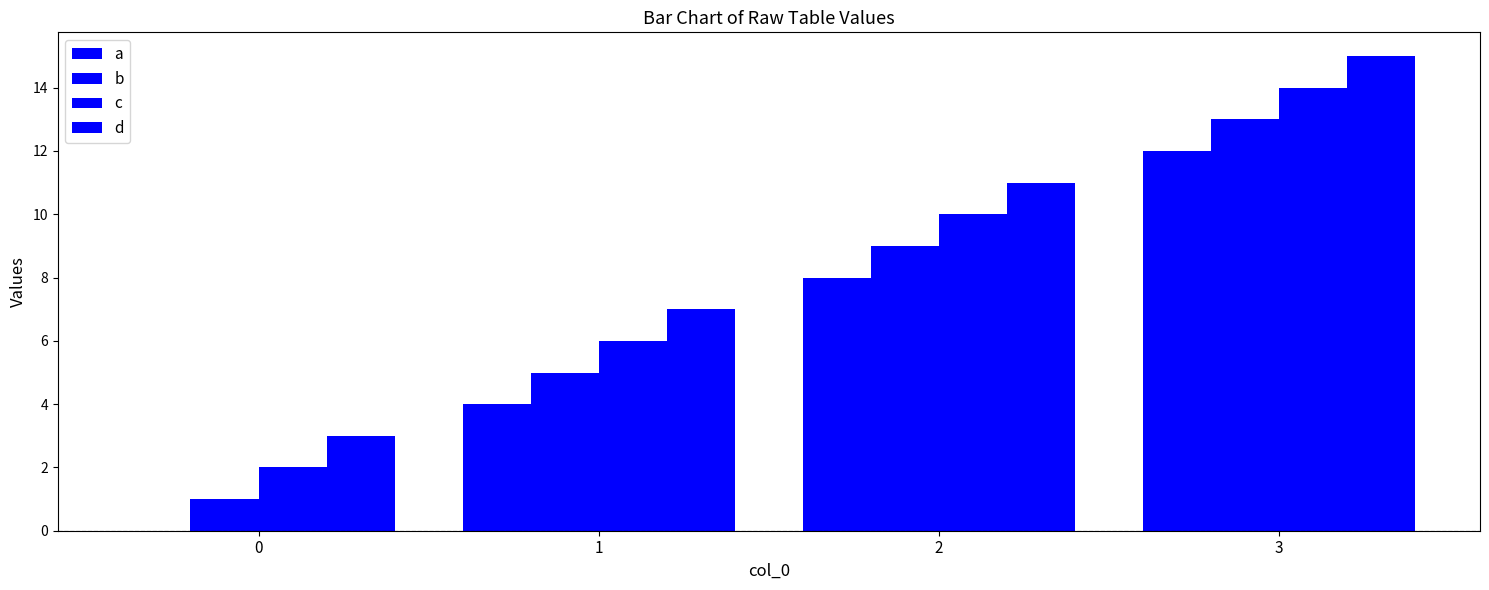

At which label is b closest to 7?

1